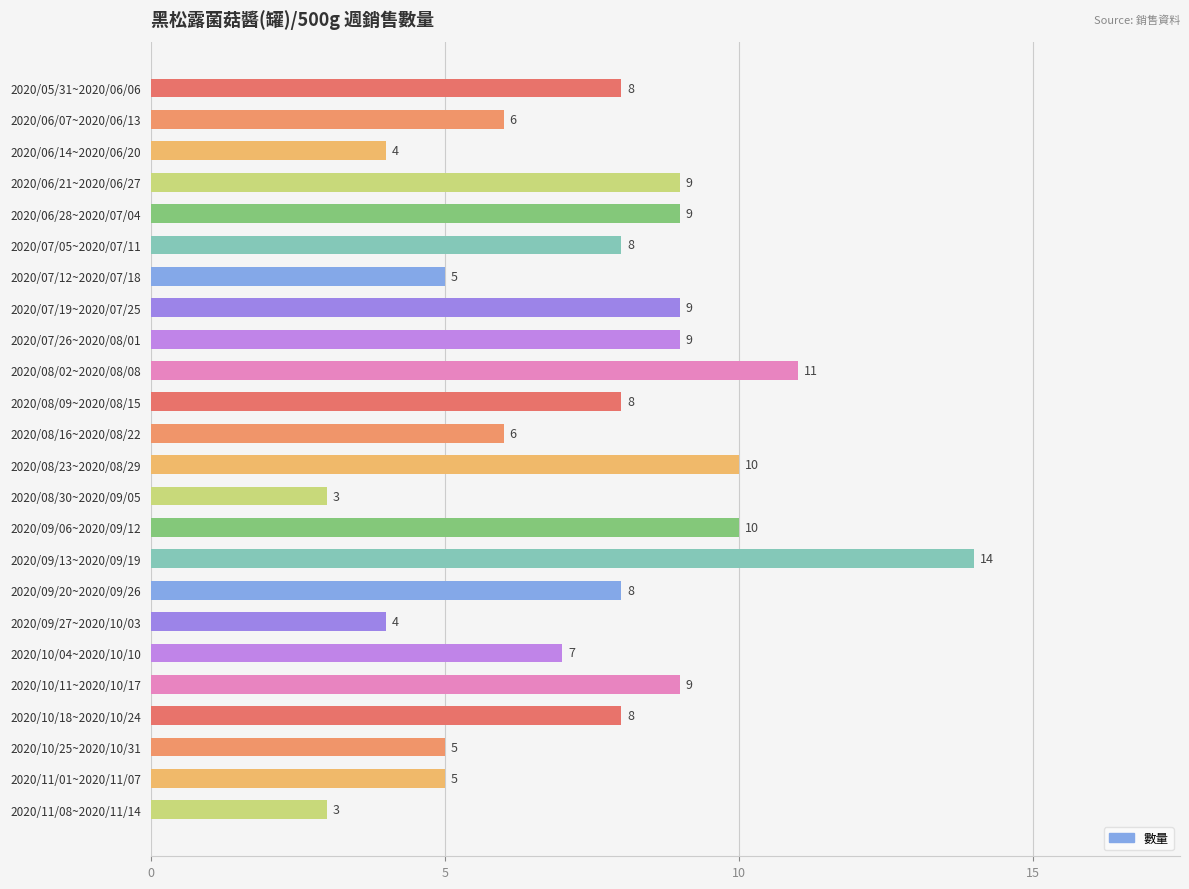

How many categories are shown in the chart?

24